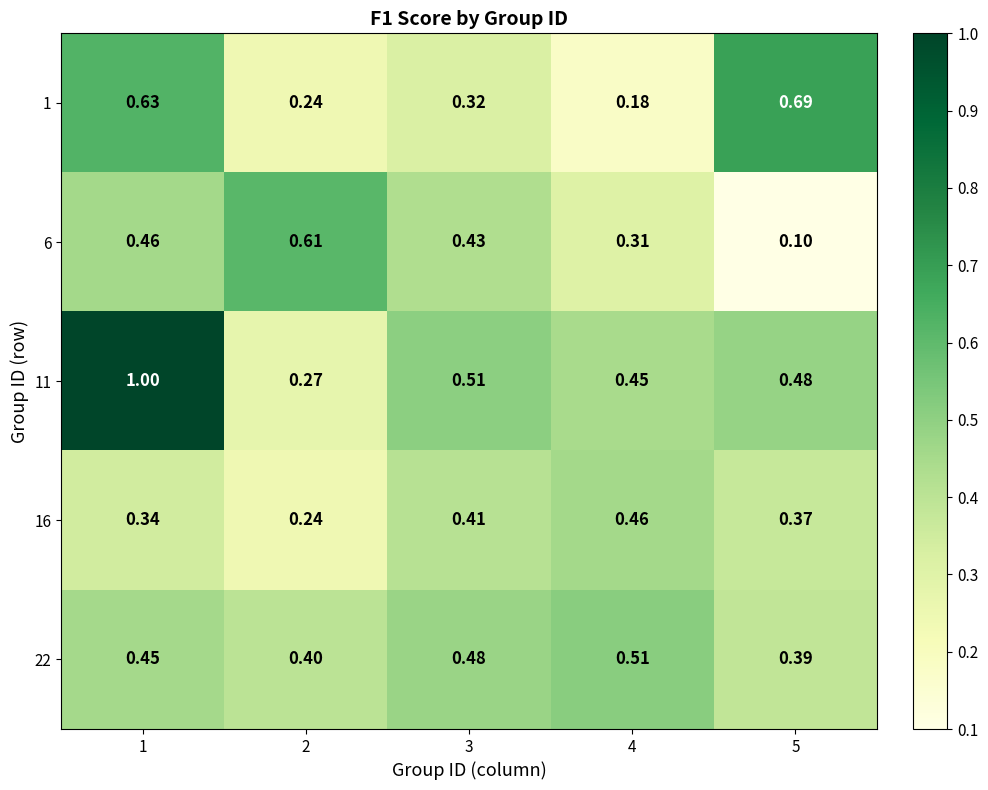

Between 2 and 5, which series saw the biggest shift?

6